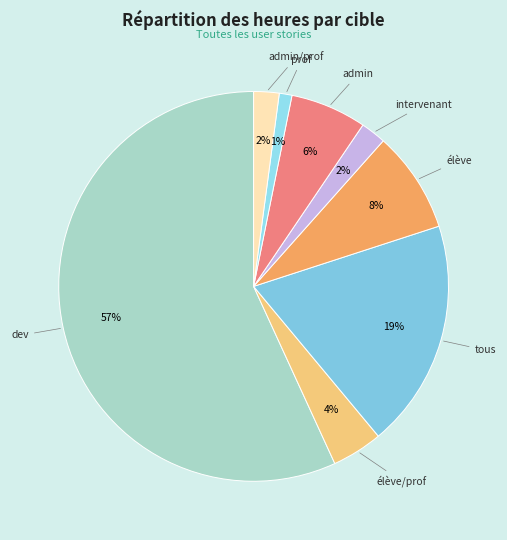

Which slice represents more than half of the pie?

dev